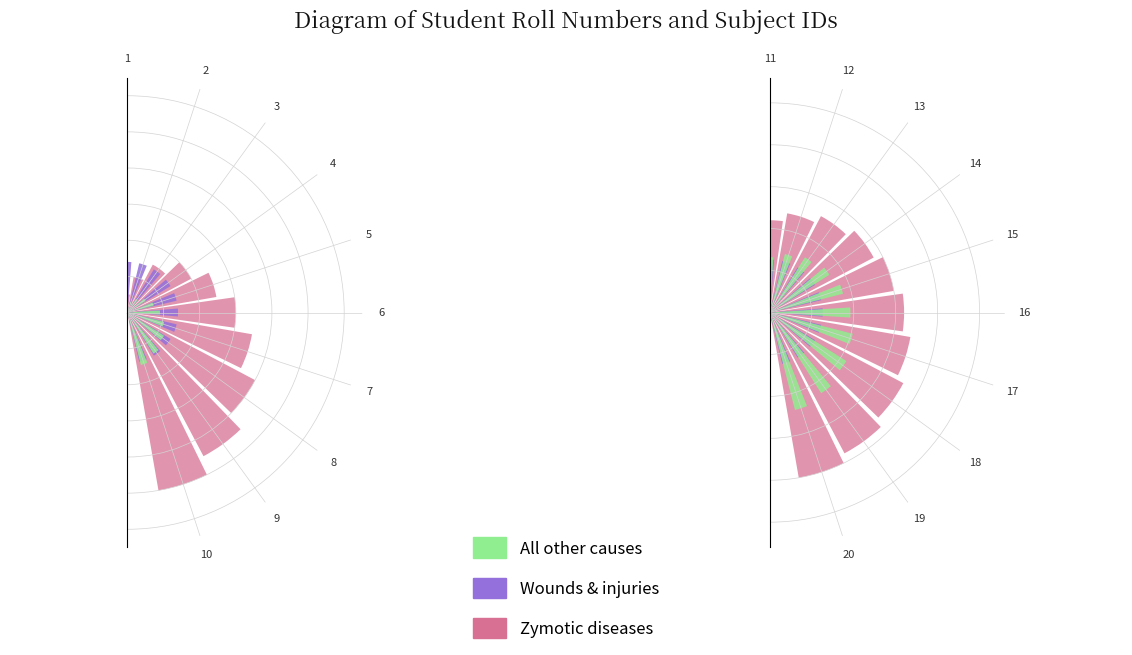

How many distinct data groups are displayed?

3